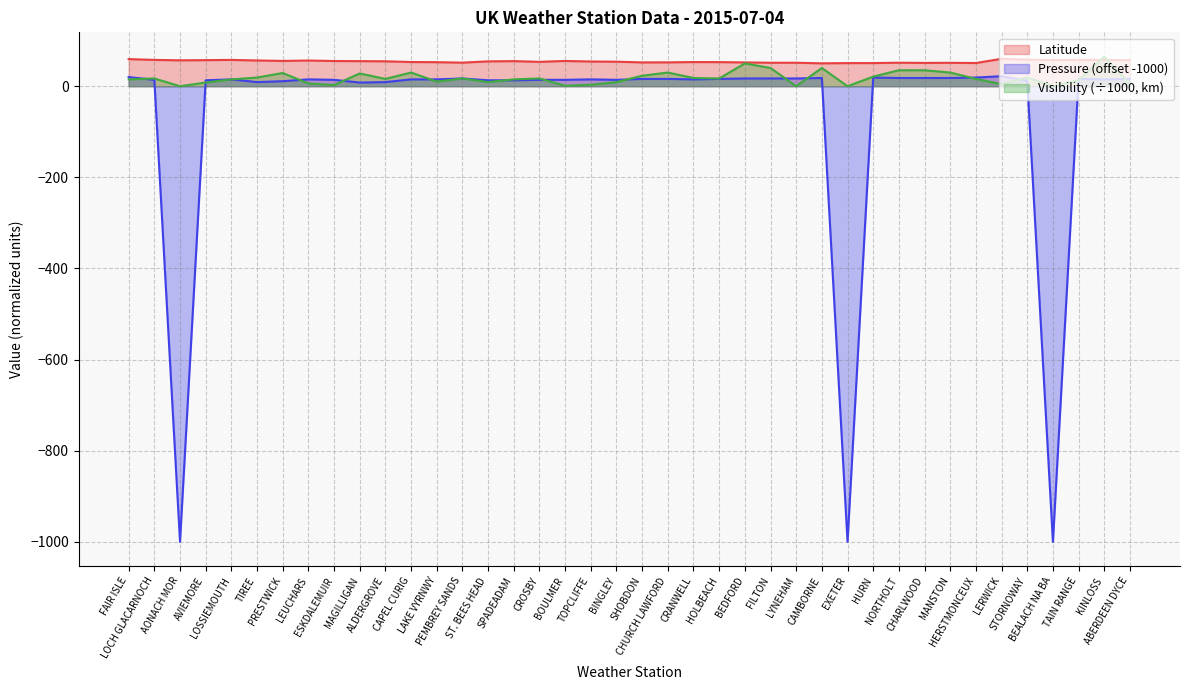

What is the highest value of the Visibility series?

65.0